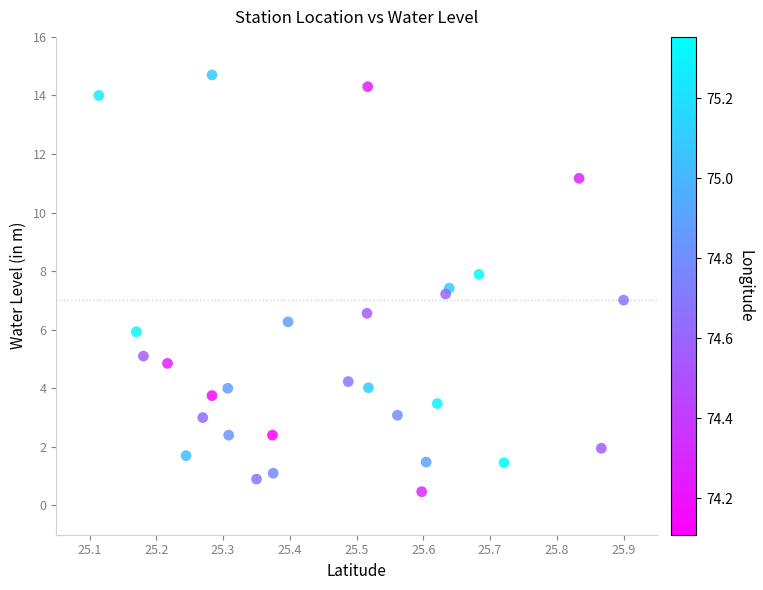

What is the range of X values (max minus min)?

0.8